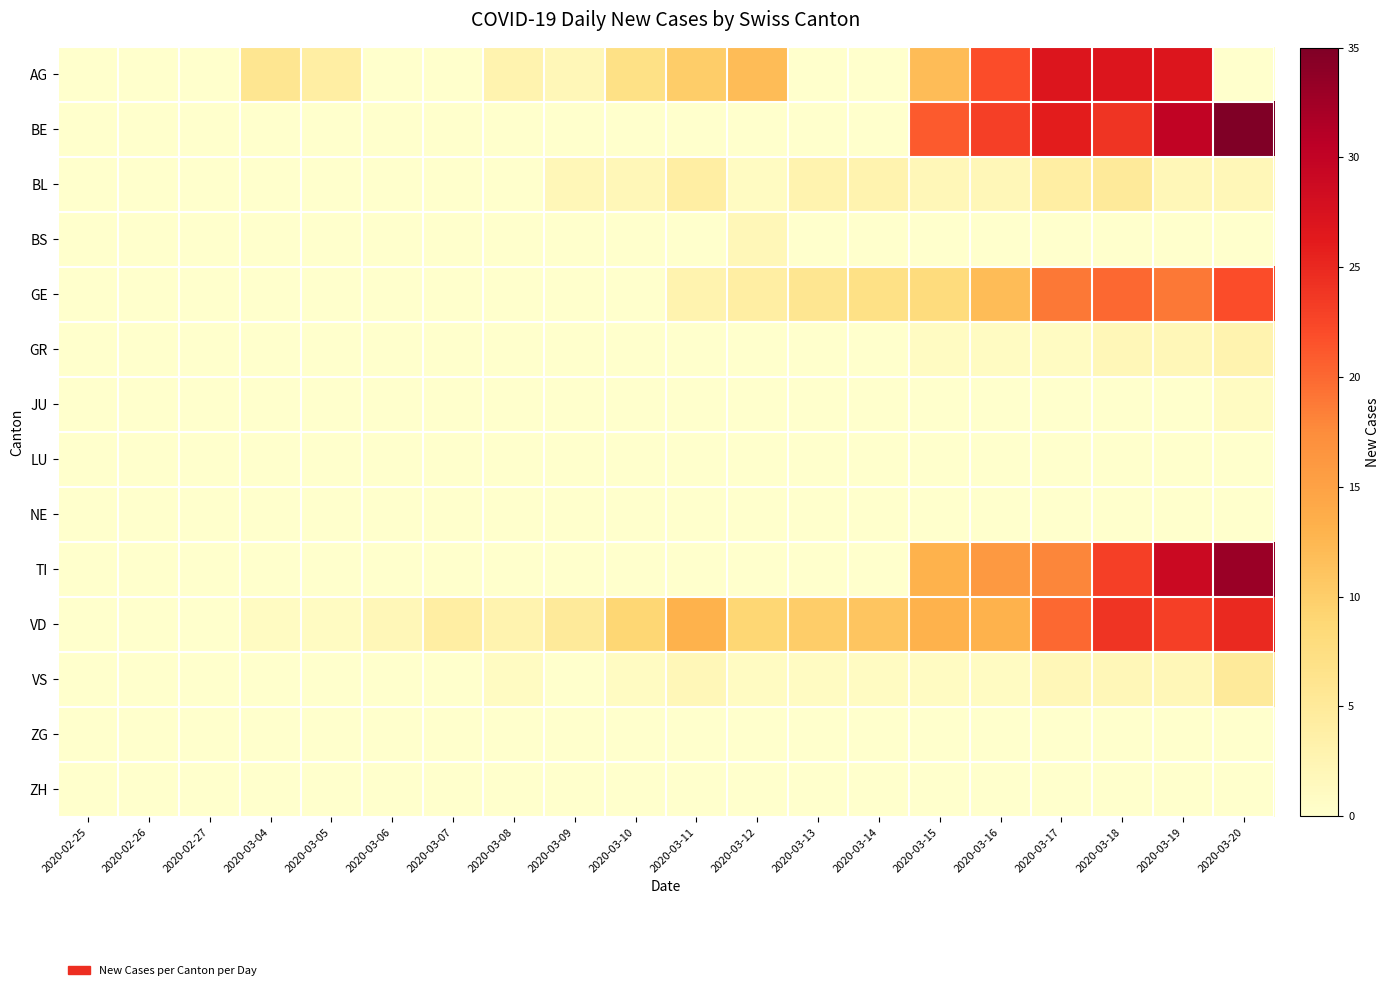

At which category does the chart reach its minimum across all series?

2020-02-25